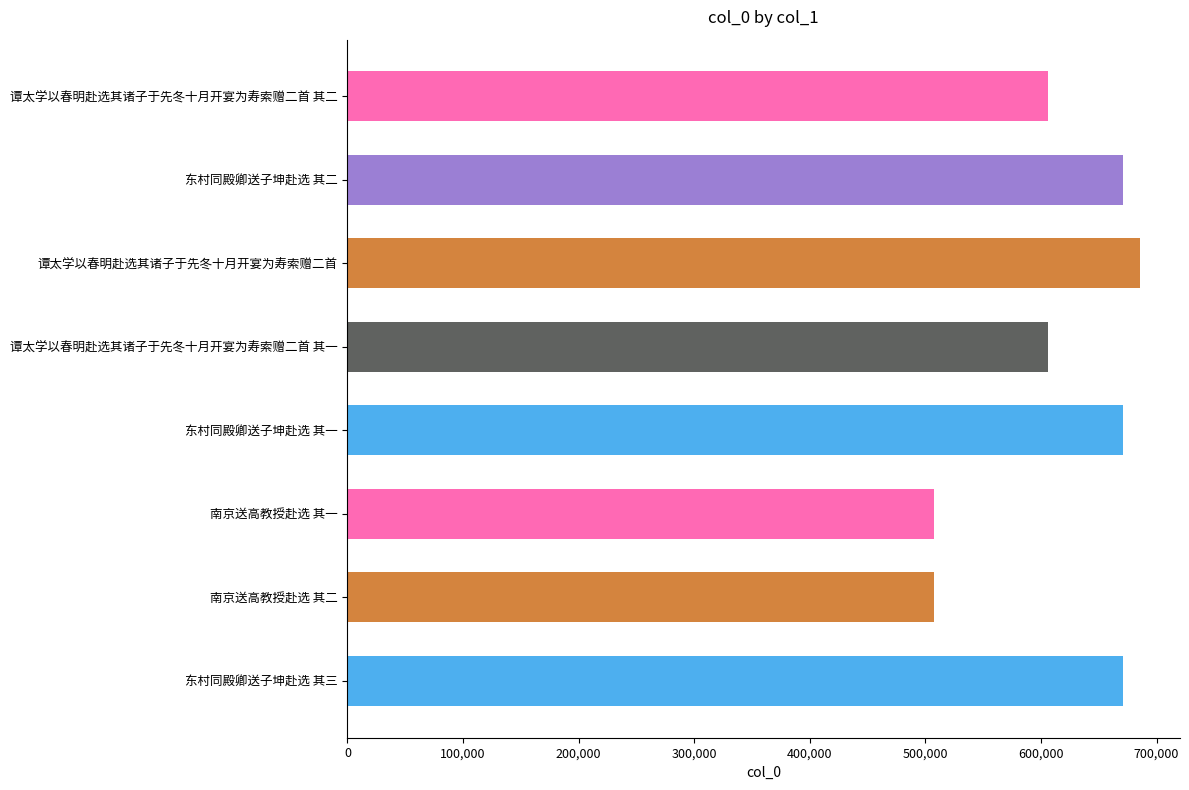

What is the greatest value displayed?

685959